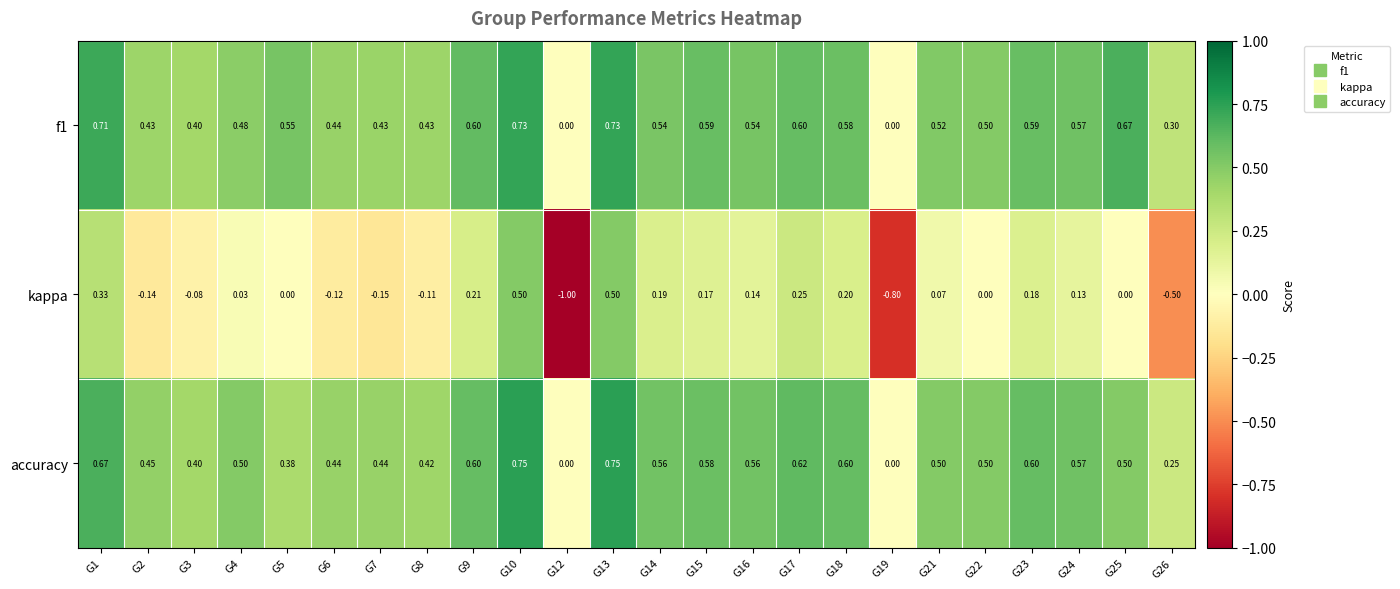

Which series has the widest spread of values?

kappa